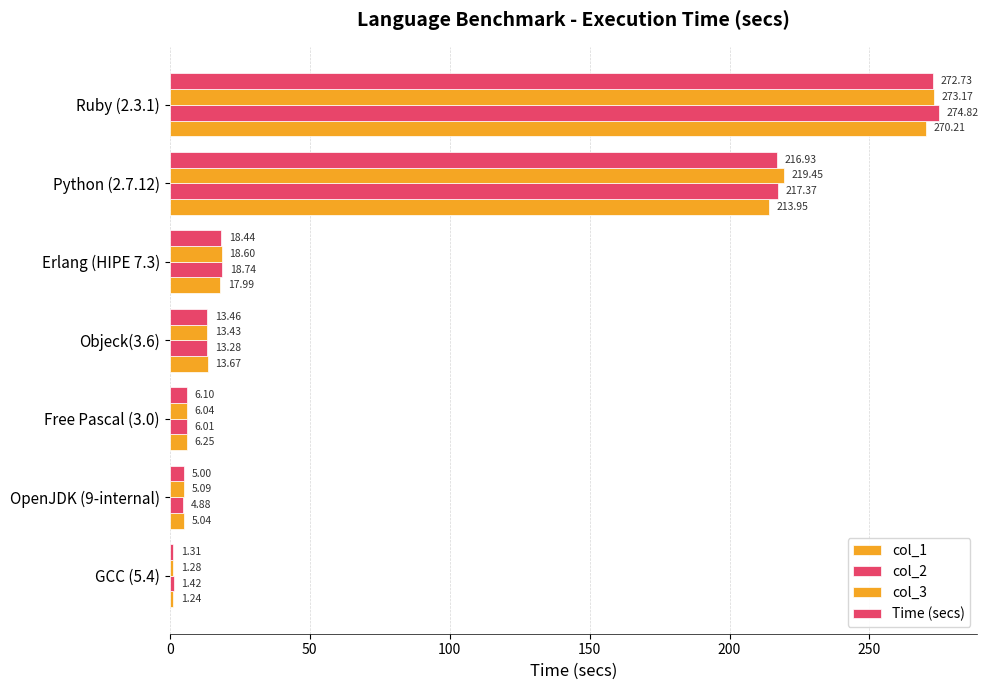

How many data points does each series have?

7